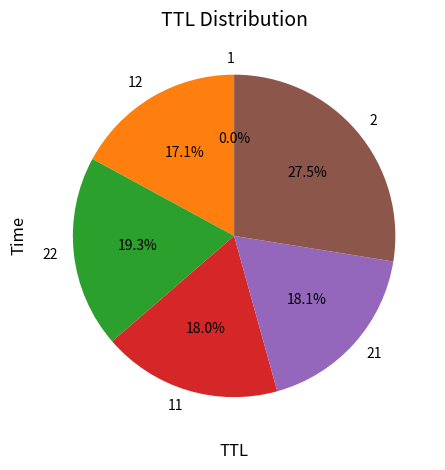

What portion of the pie excludes 2?

72.5%